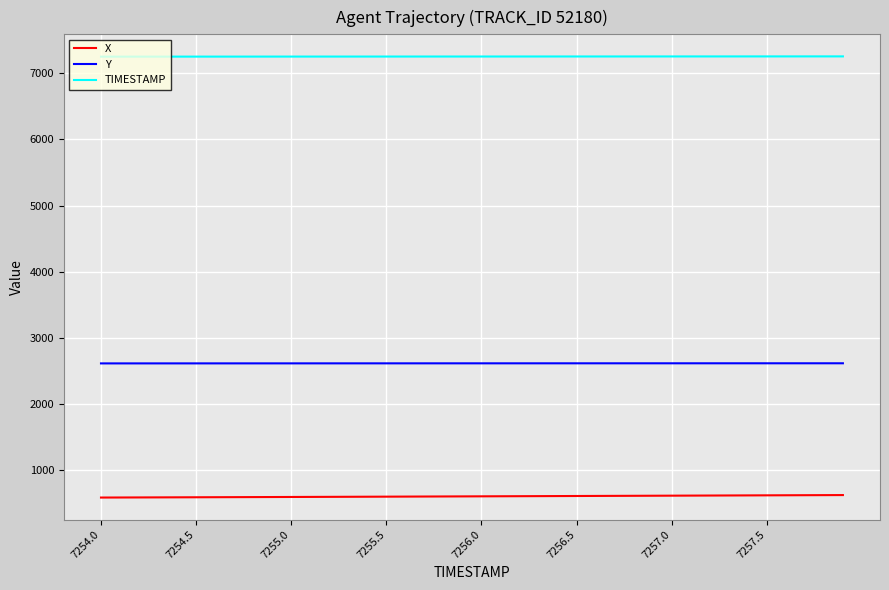

What is the highest value of the X series?

617.2